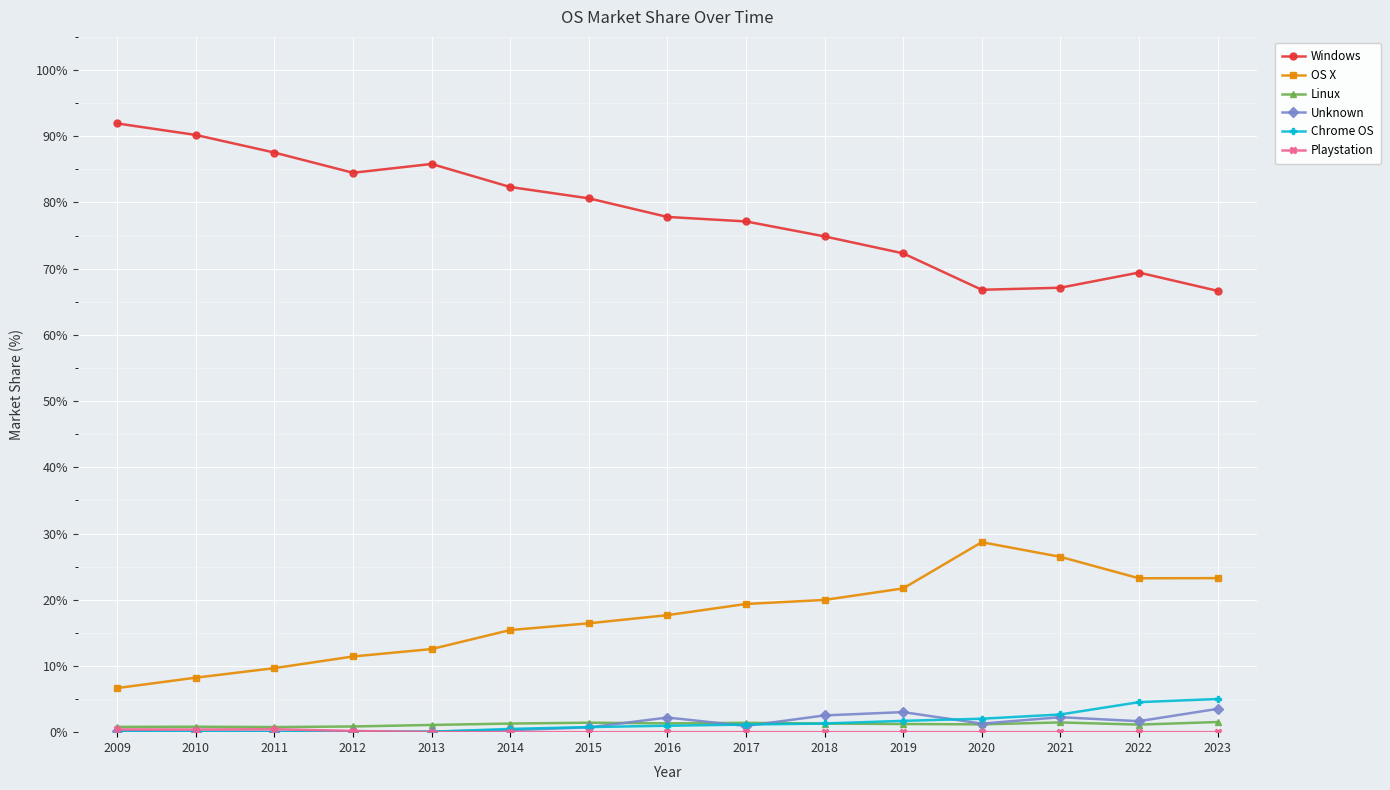

What is the spread (max minus min) of values at 2018?

74.9